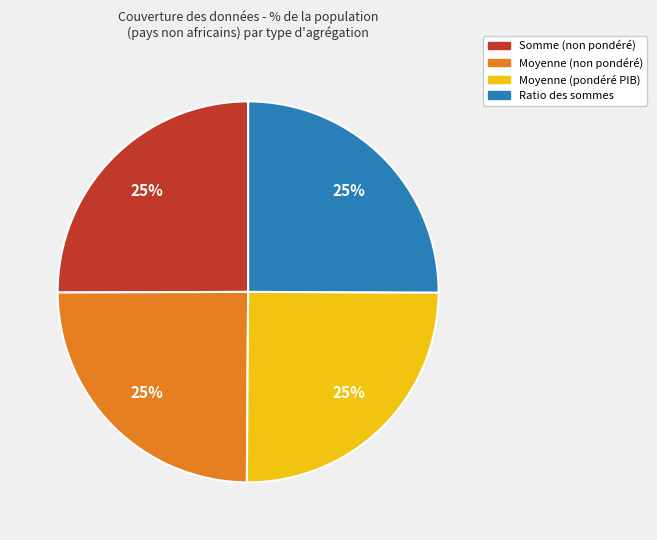

To the nearest percent, what is the average slice percentage?

25%